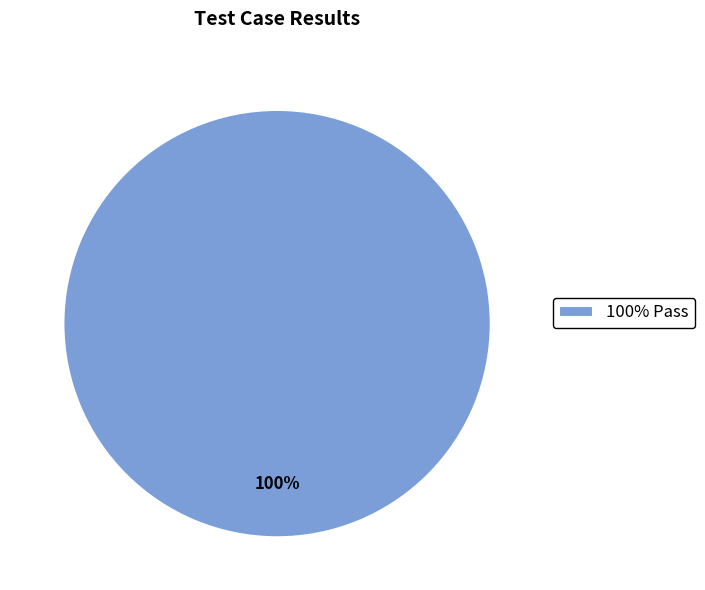

Which category accounts for the majority?

100% Pass